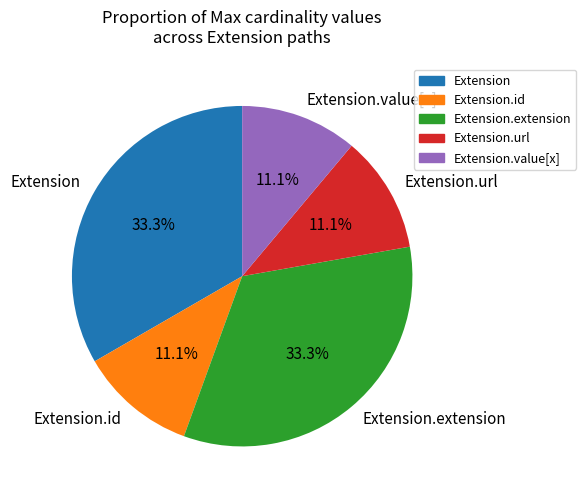

Is there a majority slice in this chart?

No